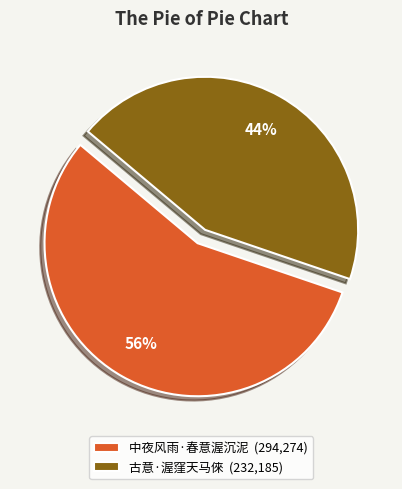

What is the majority slice?

中夜风雨·春意渥沉泥